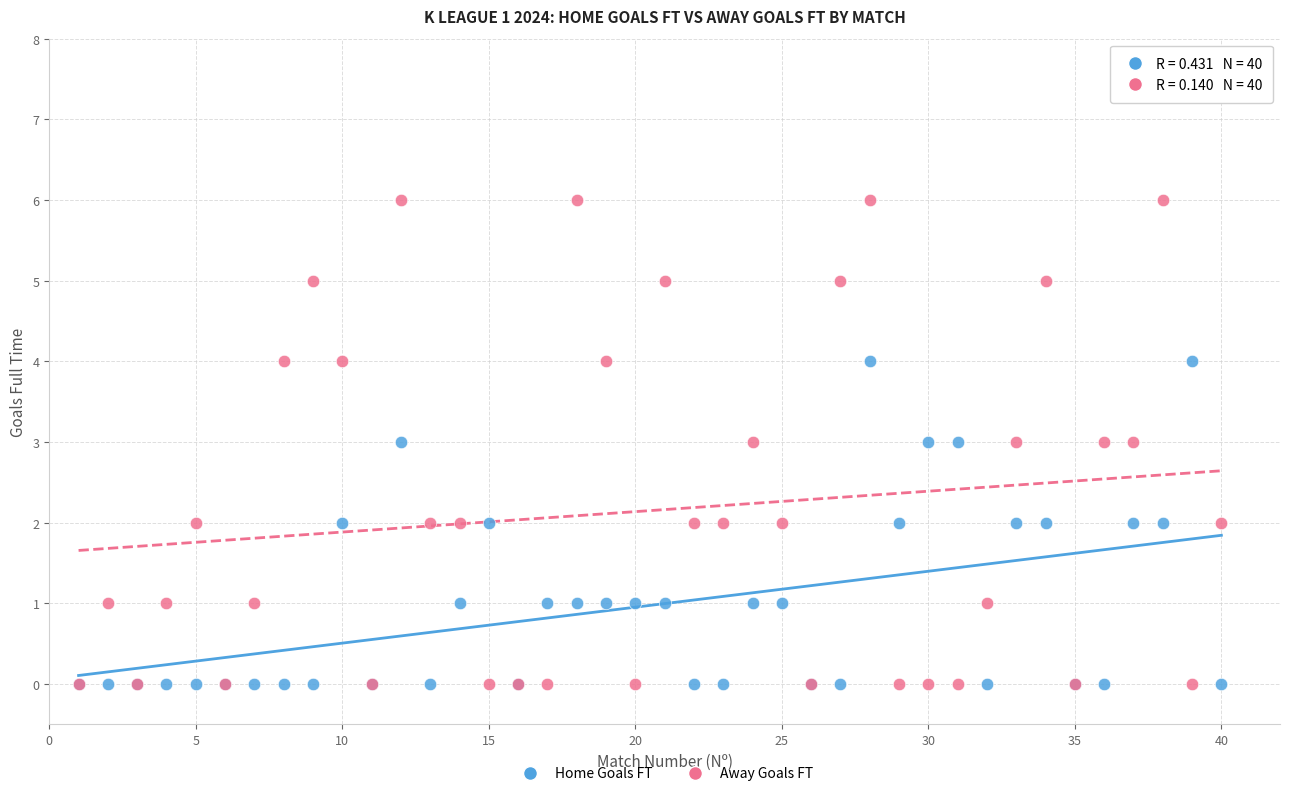

Which series has the largest Y range (max minus min)?

Away Goals FT